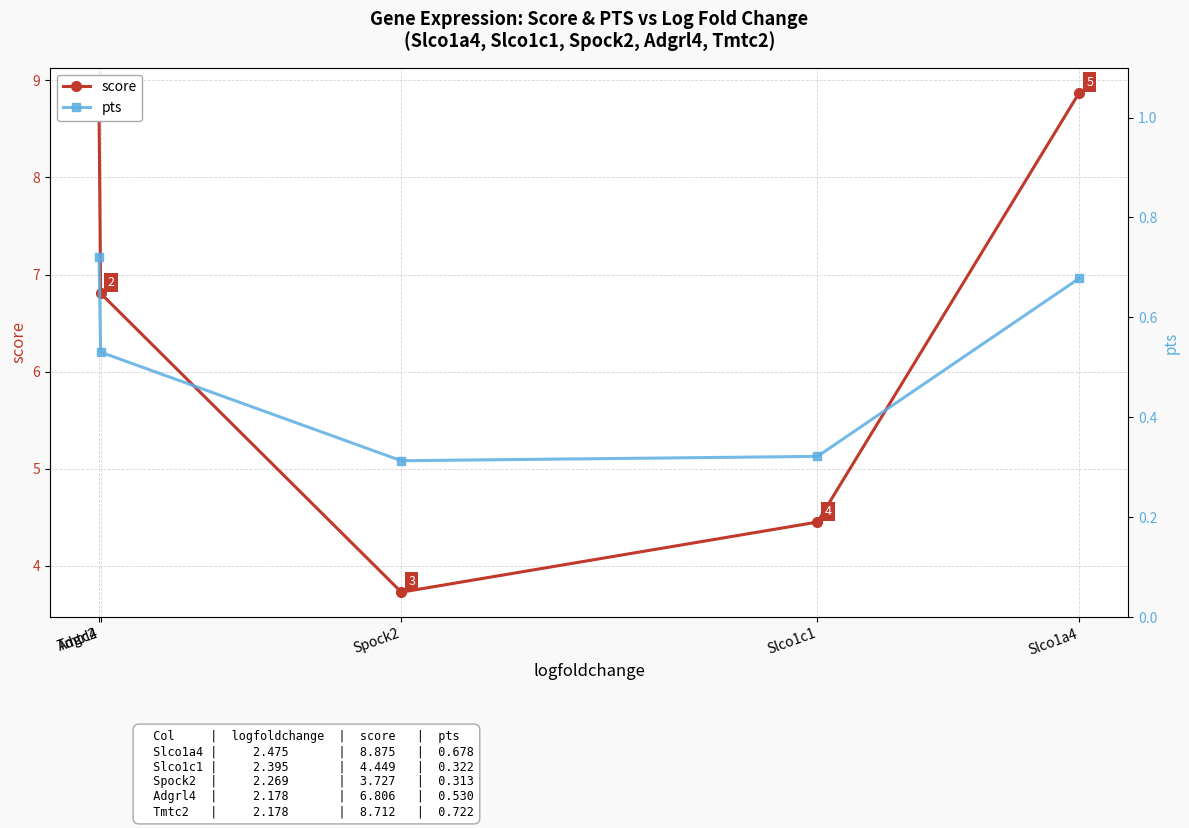

At which label does score reach its minimum?

Spock2